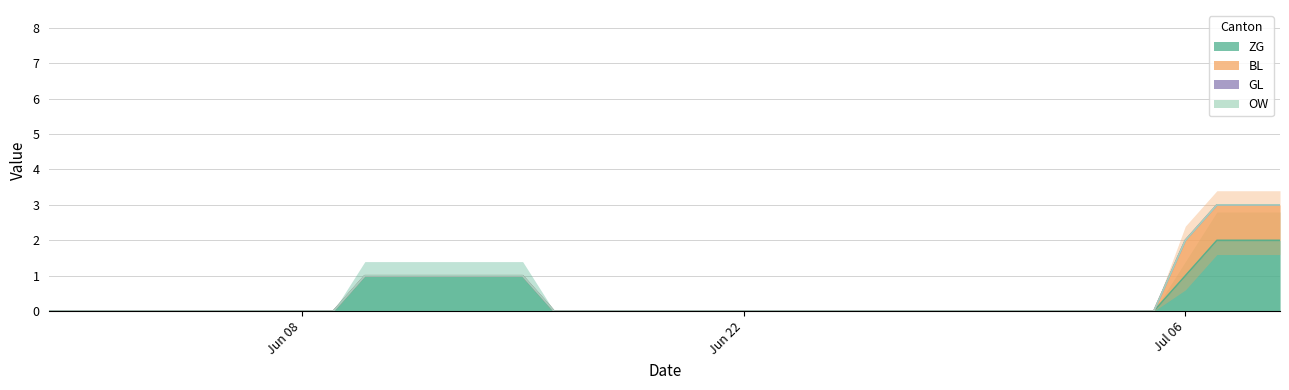

At which label does ZG reach its peak?

2020-07-07